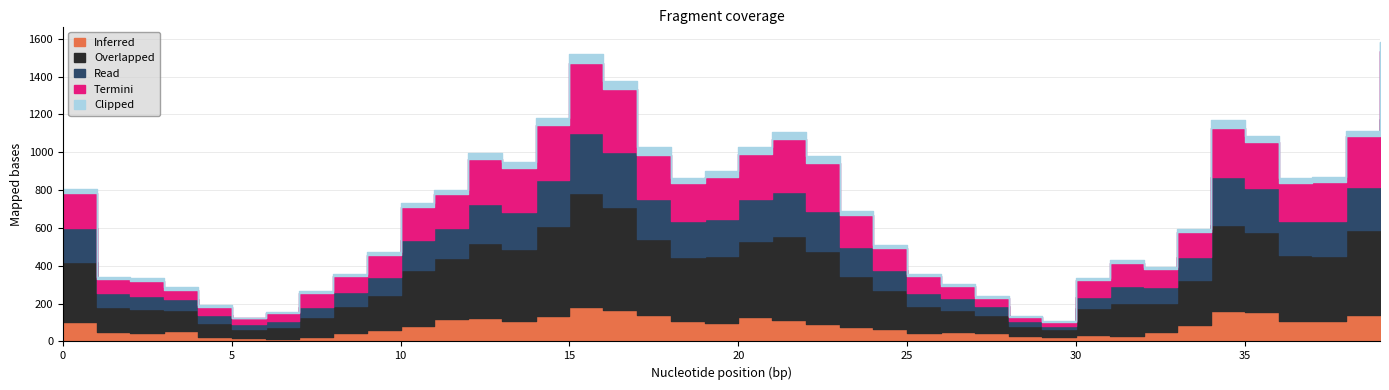

Is the value of Inferred at 22 greater than the value of Read at 8?

Yes